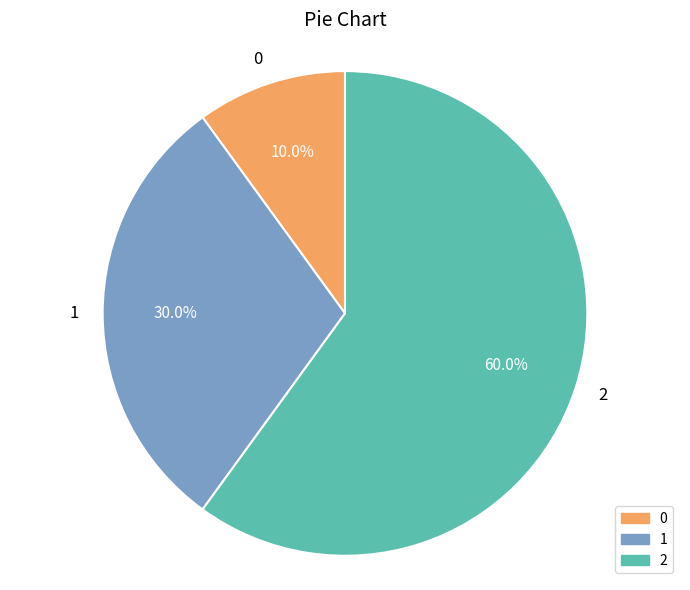

How many segments does this pie chart have?

3